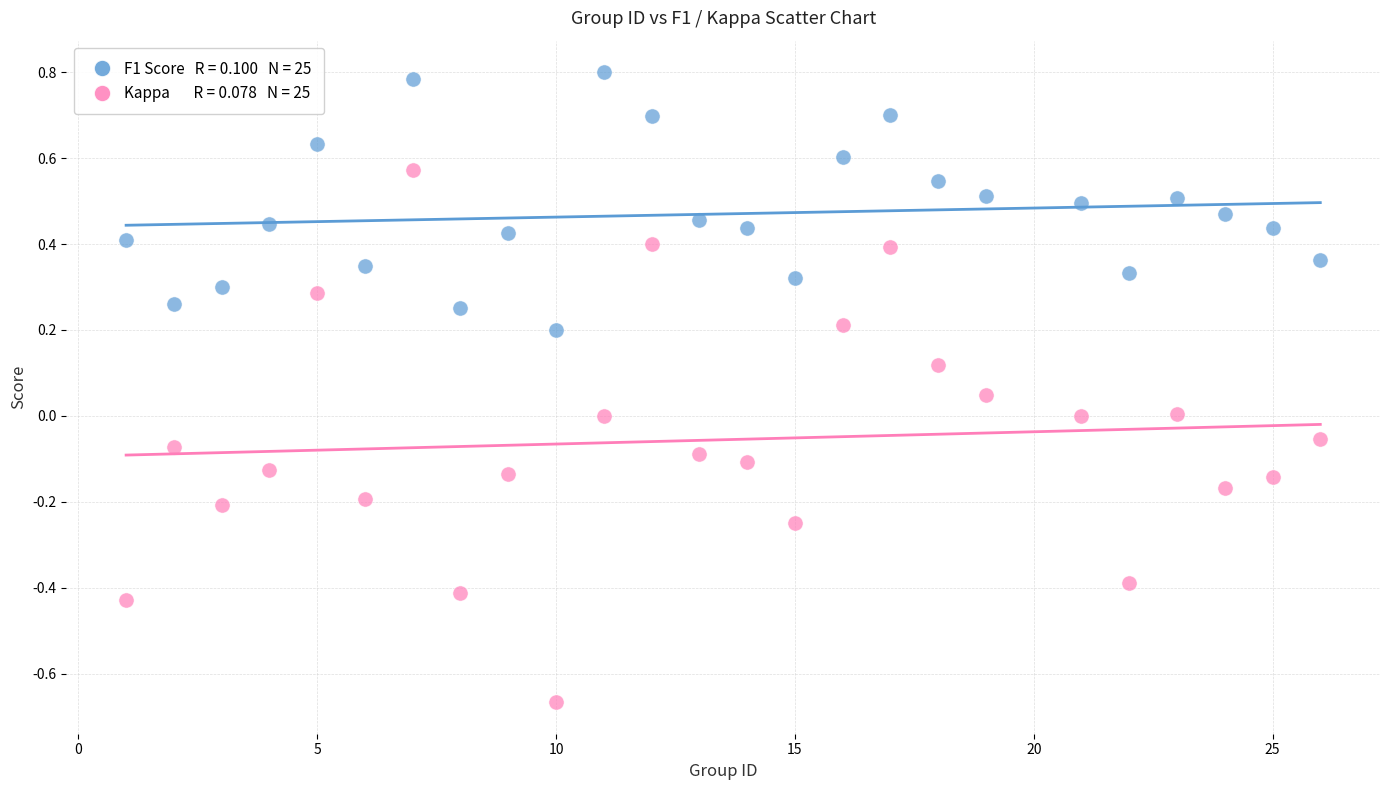

Across all data points, what is the range of X values (max minus min)?

25.0